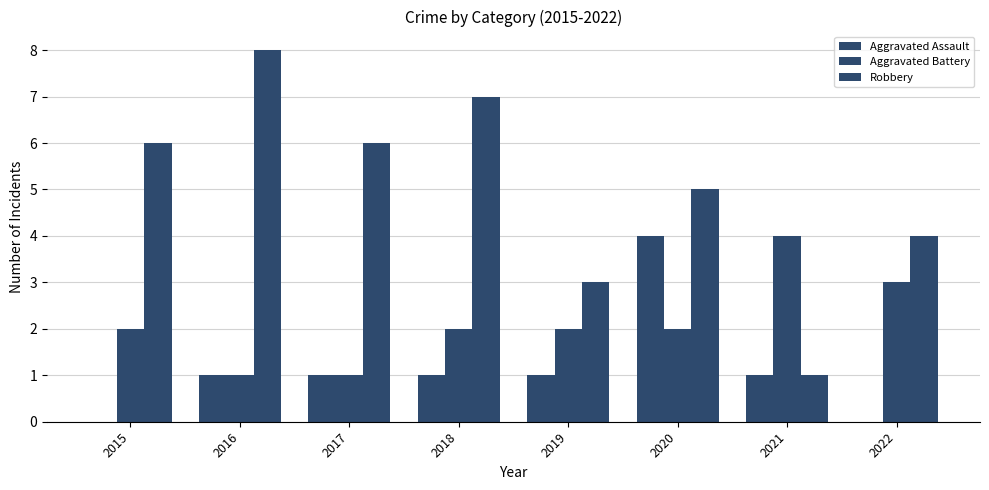

Reading left to right, transcribe all the data shown in this chart.

Aggravated Assault: 2015=0	2016=1	2017=1	2018=1	2019=1	2020=4	2021=1	2022=0
Aggravated Battery: 2015=2	2016=1	2017=1	2018=2	2019=2	2020=2	2021=4	2022=3
Robbery: 2015=6	2016=8	2017=6	2018=7	2019=3	2020=5	2021=1	2022=4